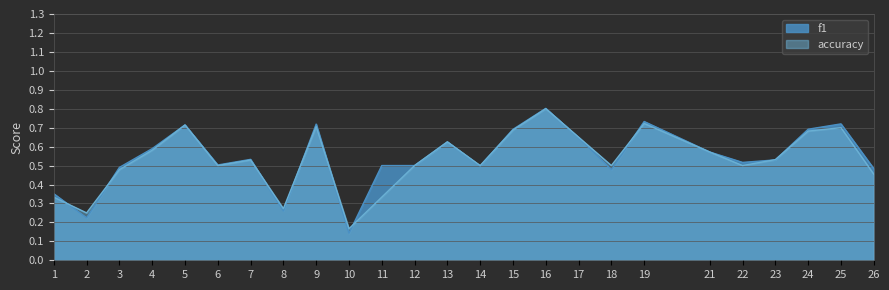

Rank the series at 23 from lowest to highest value.

f1, accuracy